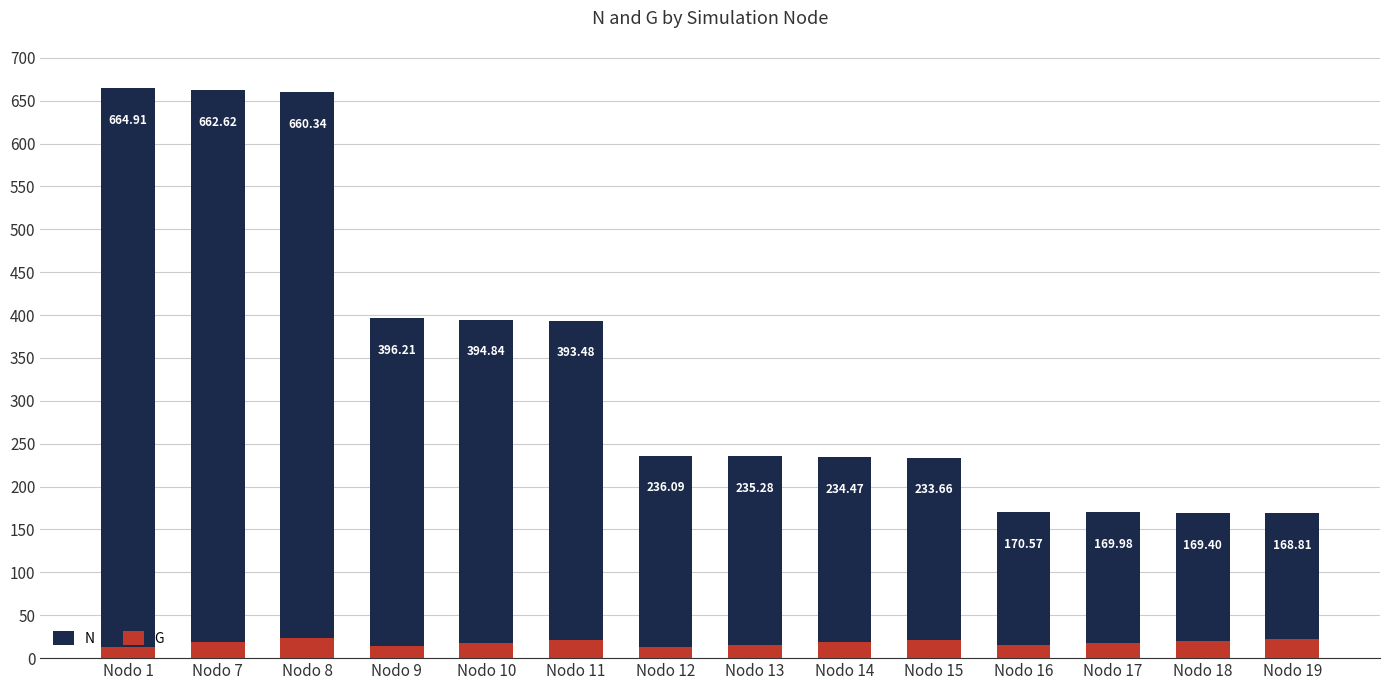

Reading right to left, transcribe all the data shown in this chart.

N: Nodo 19=168.8	Nodo 18=169.4	Nodo 17=170.0	Nodo 16=170.6	Nodo 15=233.7	Nodo 14=234.5	Nodo 13=235.3	Nodo 12=236.1	Nodo 11=393.5	Nodo 10=394.8	Nodo 9=396.2	Nodo 8=660.3	Nodo 7=662.6	Nodo 1=664.9
G: Nodo 19=22.5	Nodo 18=20.2	Nodo 17=17.8	Nodo 16=15.4	Nodo 15=21.1	Nodo 14=18.4	Nodo 13=15.5	Nodo 12=12.7	Nodo 11=21.2	Nodo 10=17.6	Nodo 9=13.9	Nodo 8=23.1	Nodo 7=18.4	Nodo 1=13.5